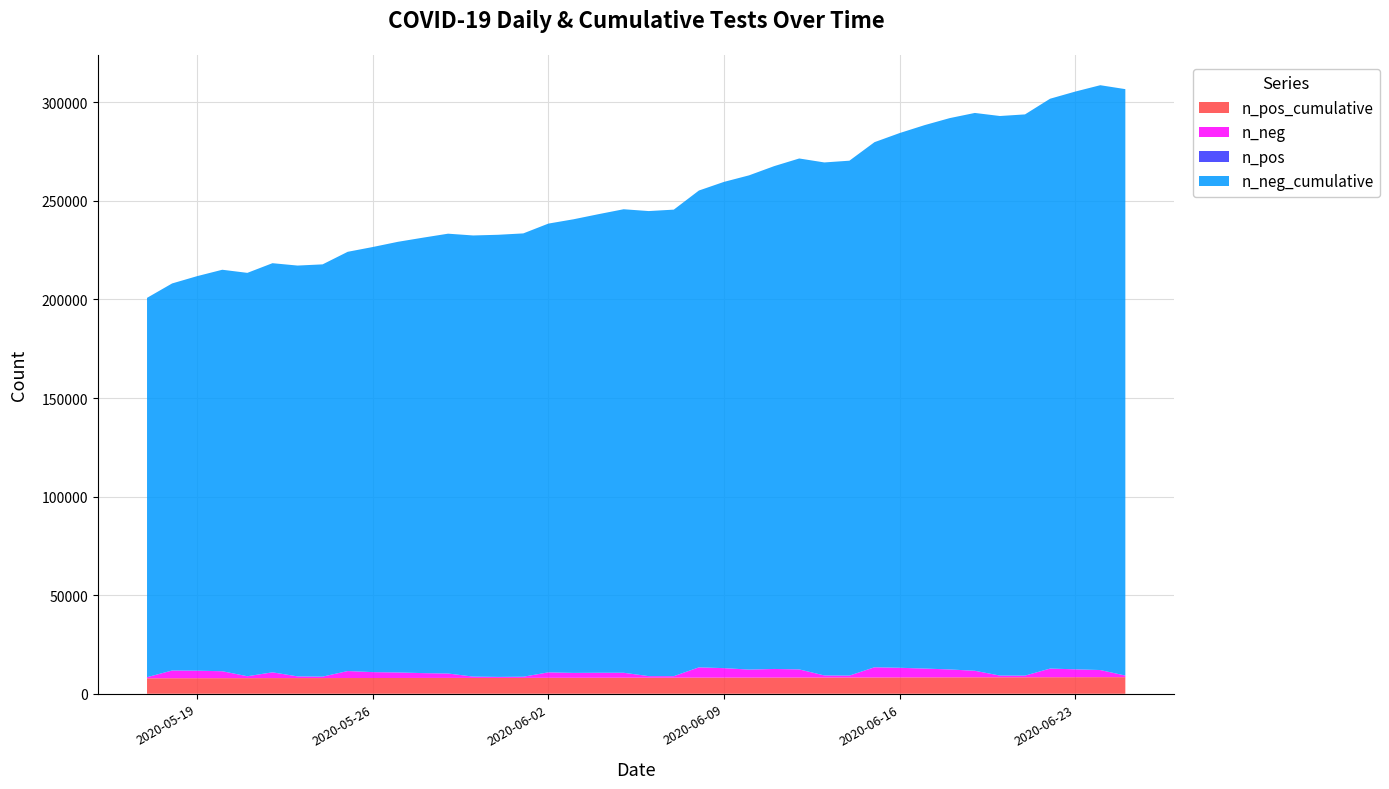

Reading left to right, transcribe all the data shown in this chart.

n_neg: 2020-06-25=812	2020-06-24=3602	2020-06-23=3997	2020-06-22=4375	2020-06-21=845	2020-06-20=871	2020-06-19=3296	2020-06-18=3999	2020-06-17=4456	2020-06-16=4860	2020-06-15=5167	2020-06-14=965	2020-06-13=1051	2020-06-12=4111	2020-06-11=4355	2020-06-10=4046	2020-06-09=4794	2020-06-08=5207	2020-06-07=755	2020-06-06=788	2020-06-05=2489	2020-06-04=2526	2020-06-03=2474	2020-06-02=2757	2020-06-01=596	2020-05-31=503	2020-05-30=669	2020-05-29=2224	2020-05-28=2441	2020-05-27=2796	2020-05-26=2982	2020-05-25=3538	2020-05-24=732	2020-05-23=863	2020-05-22=2913	2020-05-21=962	2020-05-20=3509	2020-05-19=3803	2020-05-18=3915	2020-05-17=555
n_pos: 2020-06-25=3	2020-06-24=21	2020-06-23=13	2020-06-22=25	2020-06-21=4	2020-06-20=8	2020-06-19=18	2020-06-18=13	2020-06-17=15	2020-06-16=37	2020-06-15=18	2020-06-14=7	2020-06-13=7	2020-06-12=14	2020-06-11=11	2020-06-10=15	2020-06-09=12	2020-06-08=19	2020-06-07=9	2020-06-06=9	2020-06-05=30	2020-06-04=17	2020-06-03=13	2020-06-02=32	2020-06-01=7	2020-05-31=6	2020-05-30=0	2020-05-29=16	2020-05-28=17	2020-05-27=18	2020-05-26=12	2020-05-25=18	2020-05-24=6	2020-05-23=6	2020-05-22=26	2020-05-21=14	2020-05-20=19	2020-05-19=20	2020-05-18=19	2020-05-17=4
n_neg_cumulative: 2020-06-25=297469	2020-06-24=296657	2020-06-23=293055	2020-06-22=289058	2020-06-21=284683	2020-06-20=283838	2020-06-19=282967	2020-06-18=279671	2020-06-17=275672	2020-06-16=271216	2020-06-15=266356	2020-06-14=261189	2020-06-13=260224	2020-06-12=259173	2020-06-11=255062	2020-06-10=250707	2020-06-09=246661	2020-06-08=241867	2020-06-07=236660	2020-06-06=235905	2020-06-05=235117	2020-06-04=232628	2020-06-03=230102	2020-06-02=227628	2020-06-01=224871	2020-05-31=224275	2020-05-30=223772	2020-05-29=223103	2020-05-28=220879	2020-05-27=218438	2020-05-26=215642	2020-05-25=212660	2020-05-24=209122	2020-05-23=208390	2020-05-22=207527	2020-05-21=204614	2020-05-20=203652	2020-05-19=200143	2020-05-18=196340	2020-05-17=192425
n_pos_cumulative: 2020-06-25=8419	2020-06-24=8416	2020-06-23=8395	2020-06-22=8382	2020-06-21=8357	2020-06-20=8353	2020-06-19=8345	2020-06-18=8327	2020-06-17=8314	2020-06-16=8299	2020-06-15=8262	2020-06-14=8244	2020-06-13=8237	2020-06-12=8230	2020-06-11=8216	2020-06-10=8205	2020-06-09=8190	2020-06-08=8178	2020-06-07=8159	2020-06-06=8150	2020-06-05=8141	2020-06-04=8111	2020-06-03=8094	2020-06-02=8081	2020-06-01=8049	2020-05-31=8042	2020-05-30=8036	2020-05-29=8036	2020-05-28=8020	2020-05-27=8003	2020-05-26=7985	2020-05-25=7973	2020-05-24=7955	2020-05-23=7949	2020-05-22=7943	2020-05-21=7917	2020-05-20=7903	2020-05-19=7884	2020-05-18=7864	2020-05-17=7845